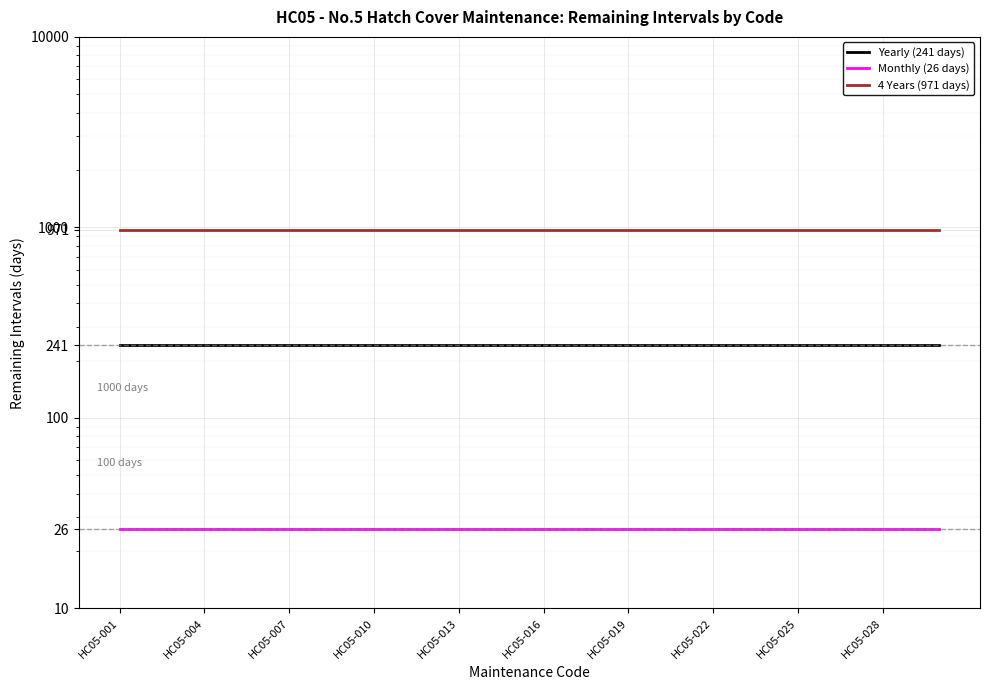

True or false: 4 Years (971 days) has more than 1 interior local peaks.

False